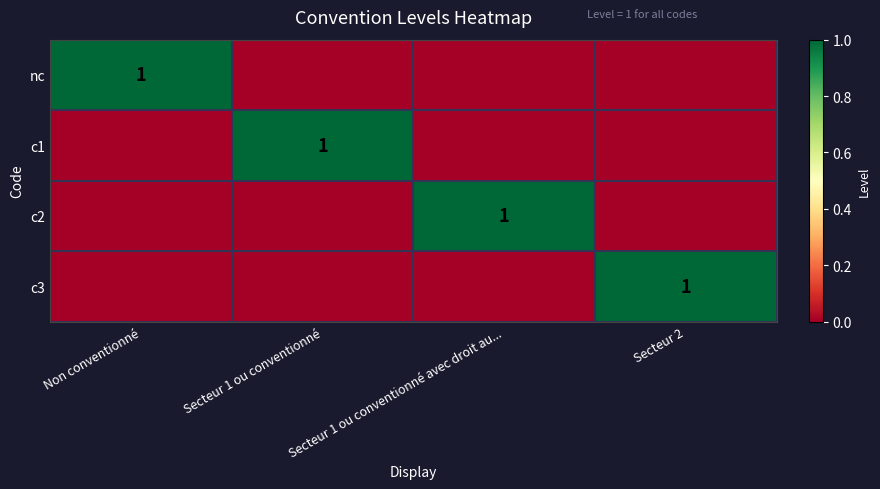

The value of c2 at Secteur 1 ou conventionné avec droit au... is 2. True or false?

False